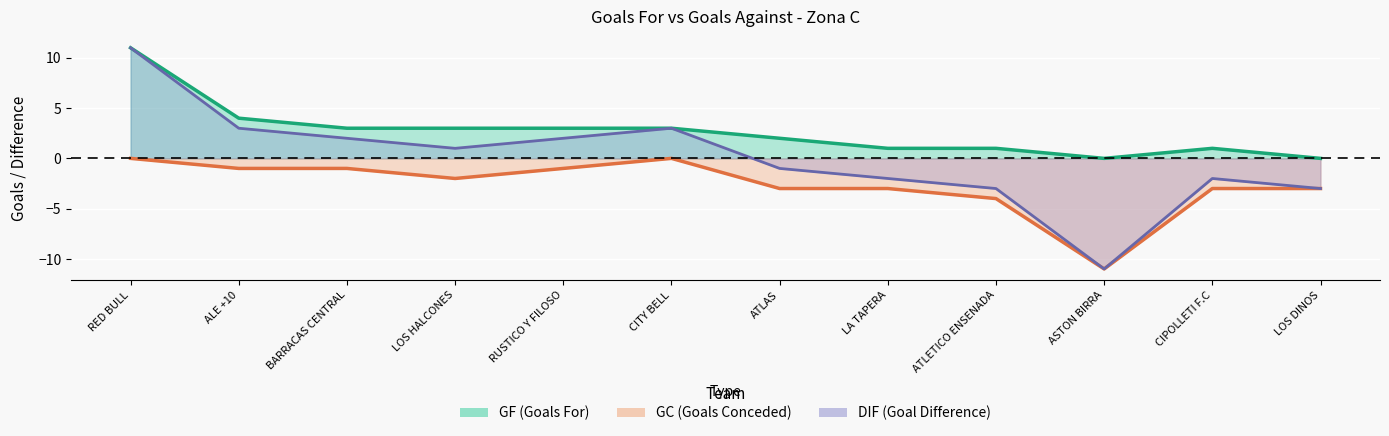

Which series changed the most between RED BULL and ASTON BIRRA?

DIF (line)